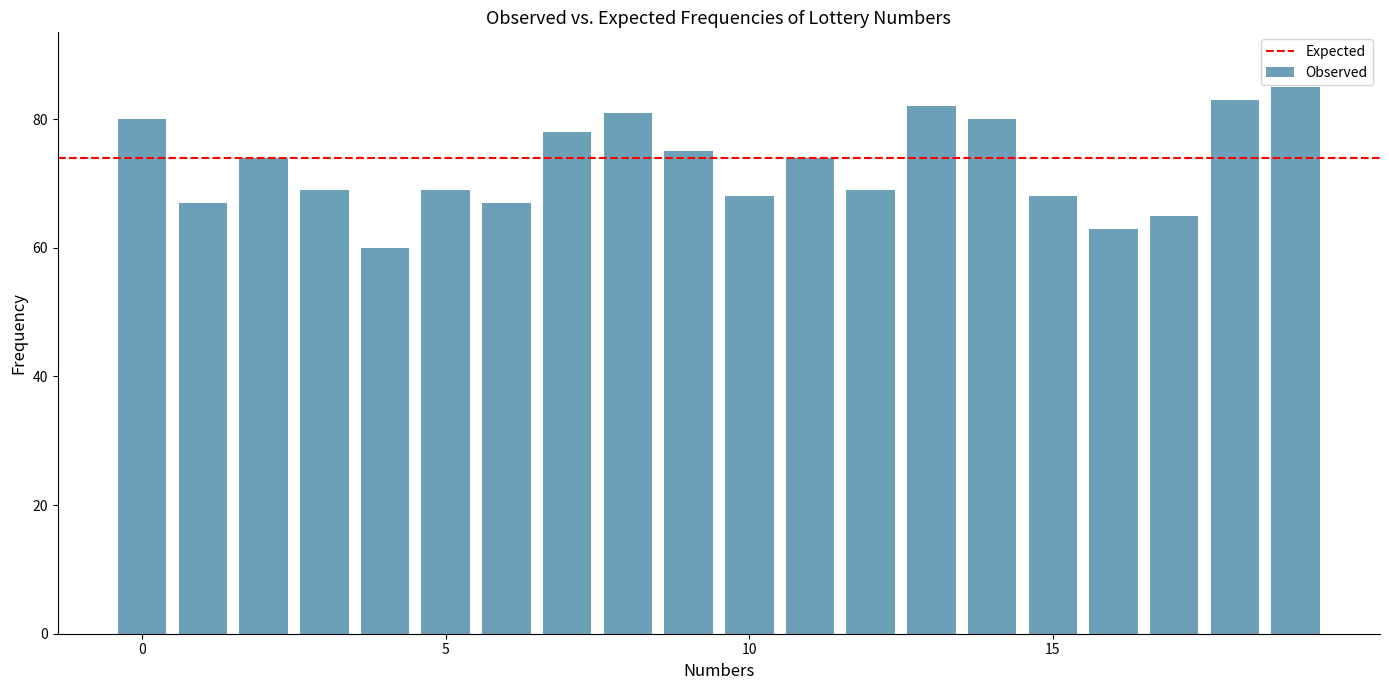

What is the minimum value shown in the chart?

60